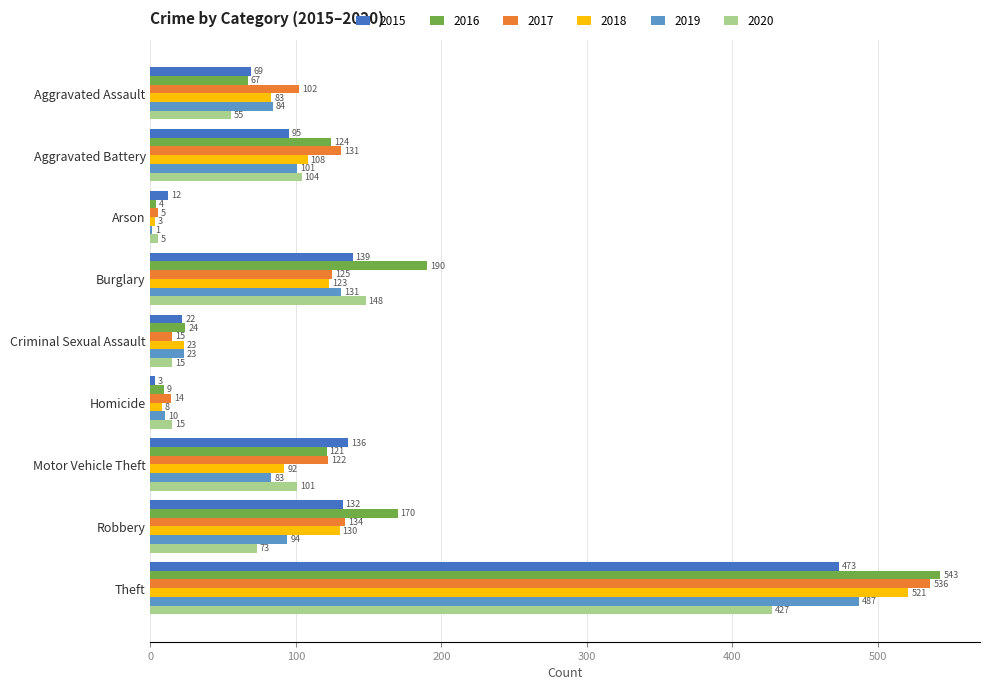

What is the sum of all 2015 values?

1081